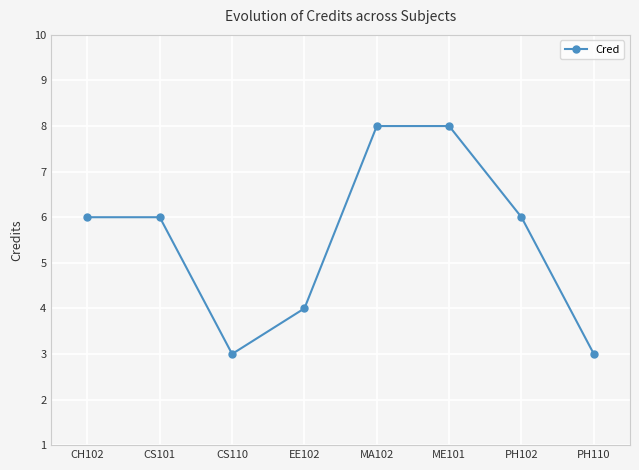

What is the label of the 4th point from the right?

MA102